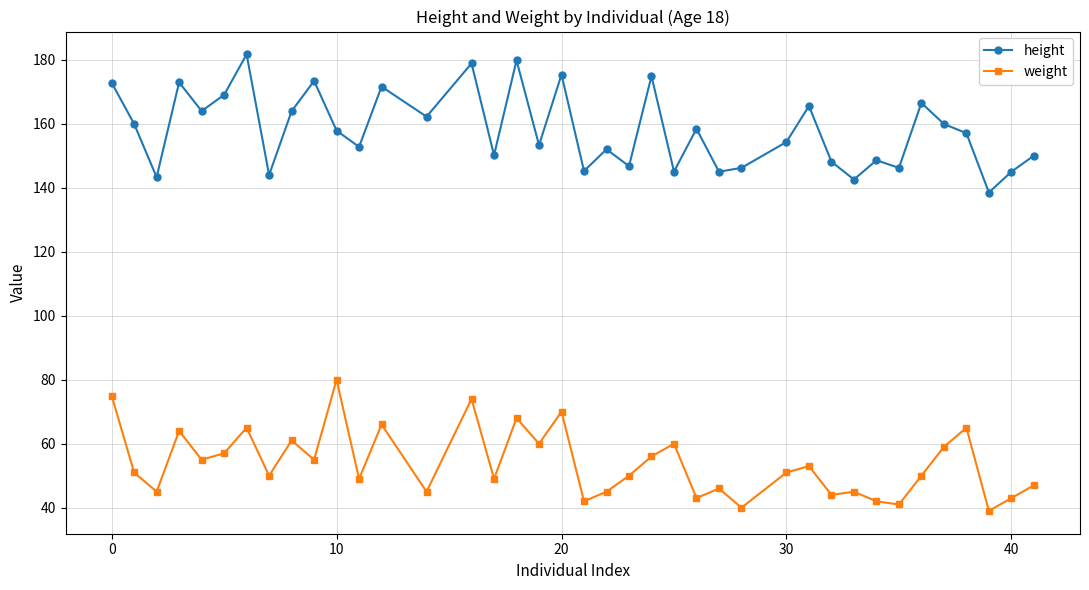

What is the sum of all height values?

6162.3